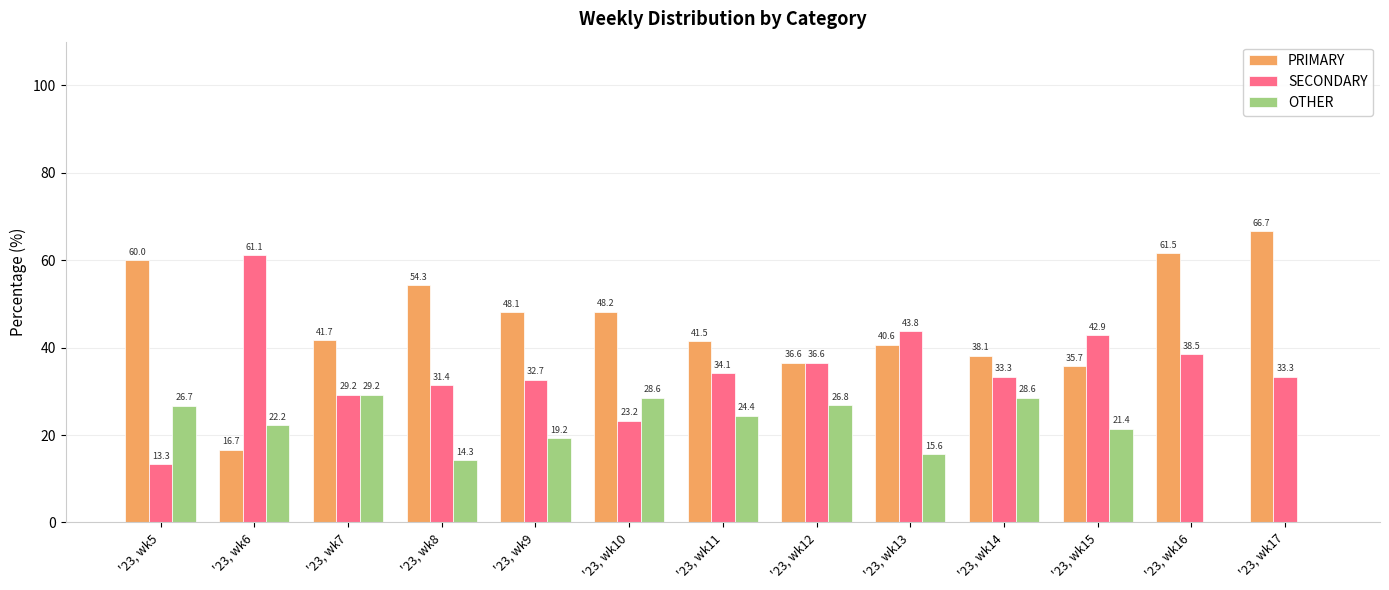

What value does the PRIMARY series have at '23, wk7?

41.7